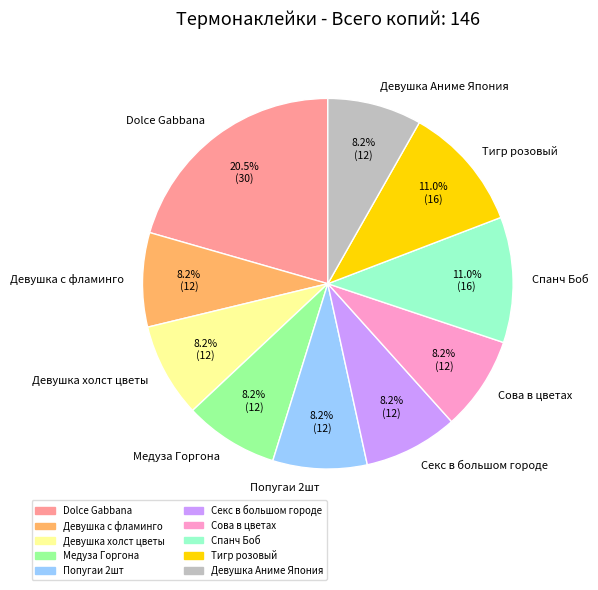

Does Медуза Горгона represent more than half of the total?

No